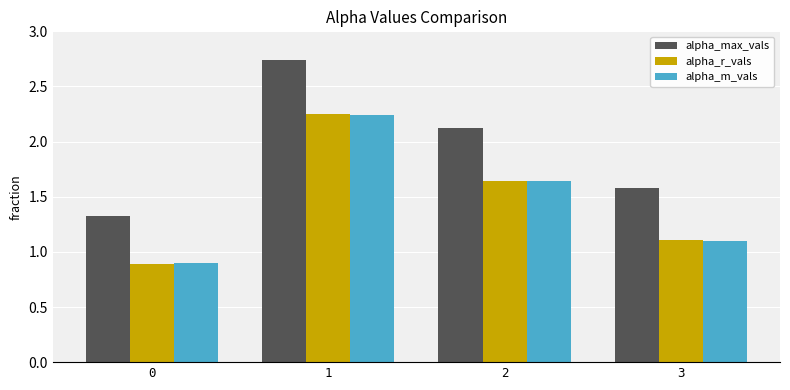

Is the value of alpha_r_vals at 2 greater than the value of alpha_max_vals at 1?

No